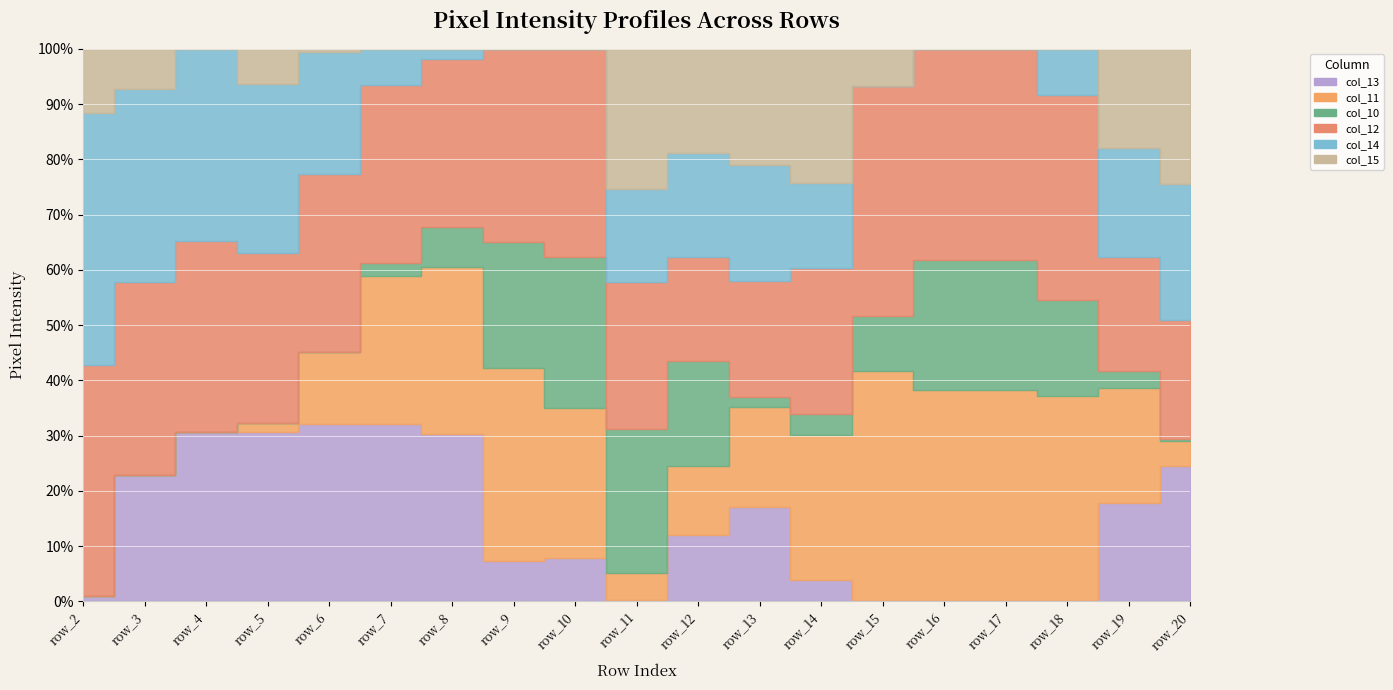

Is the value of col_15 at row_17 greater than the value of col_12 at row_8?

No